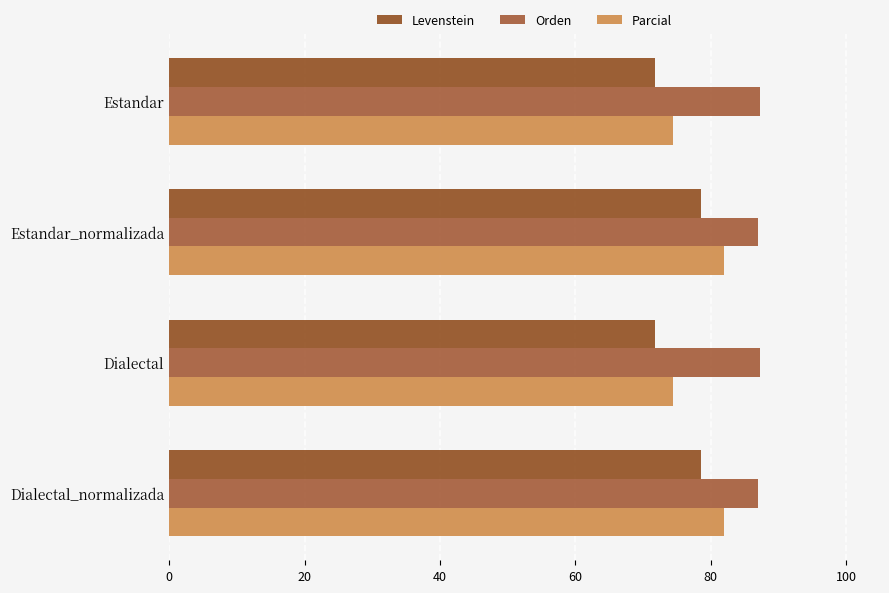

How many data points in Levenstein are less than 78?

2